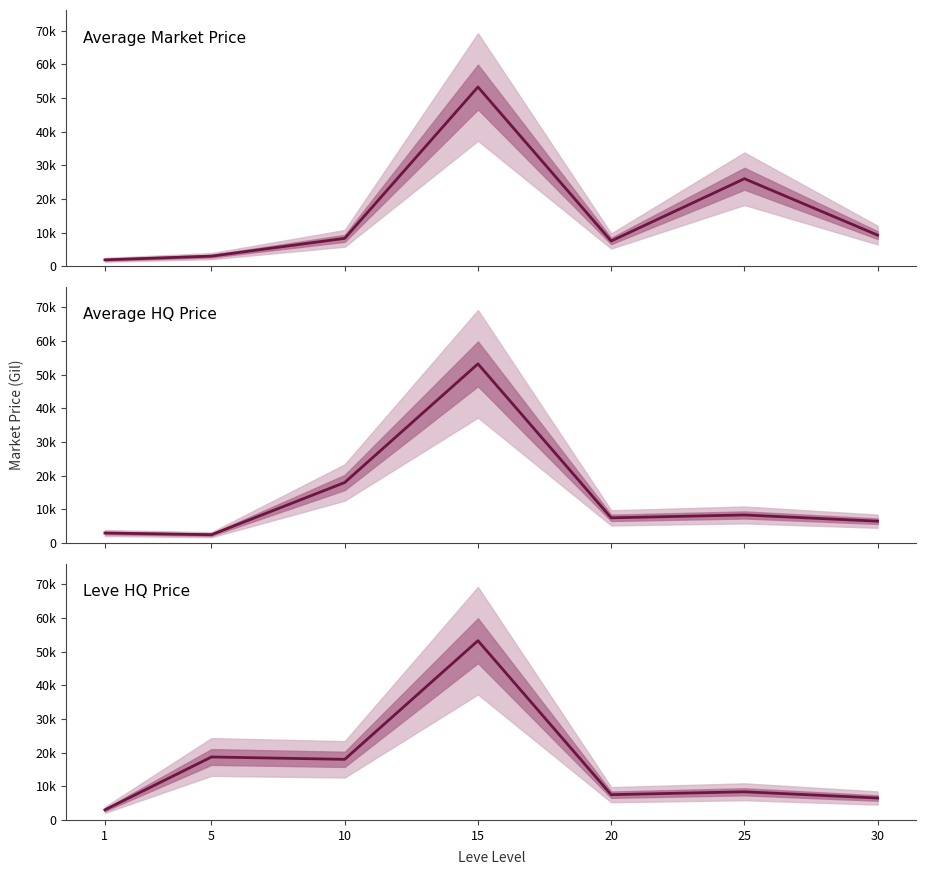

Reading left to right, what are all the values shown in this chart?

Average Market Price: 1=1912.6	5=3011.0	10=8290.8	15=53236.7	20=7503.5	25=26000.0	30=9254.0
Average HQ Price: 1=3000.0	5=2500.0	10=18000.0	15=53236.7	20=7503.5	25=8362.0	30=6508.5
Leve HQ Price: 1=3000.0	5=18700.0	10=18000.0	15=53236.7	20=7503.5	25=8362.0	30=6508.5